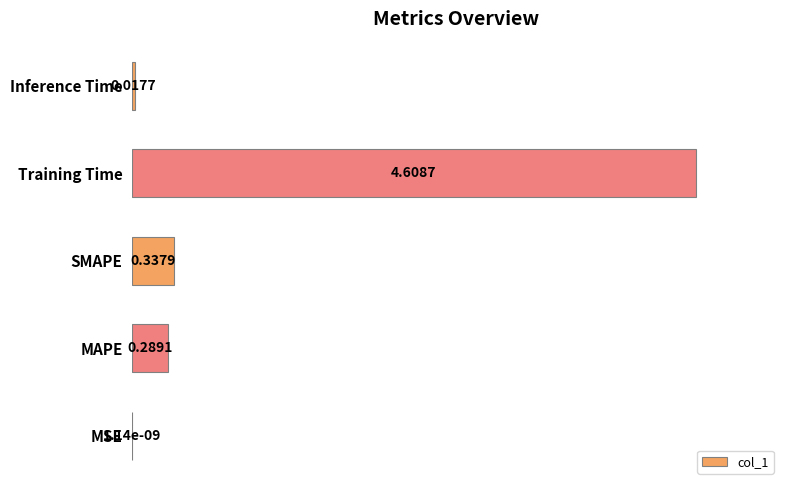

Are the bars horizontal?

Yes